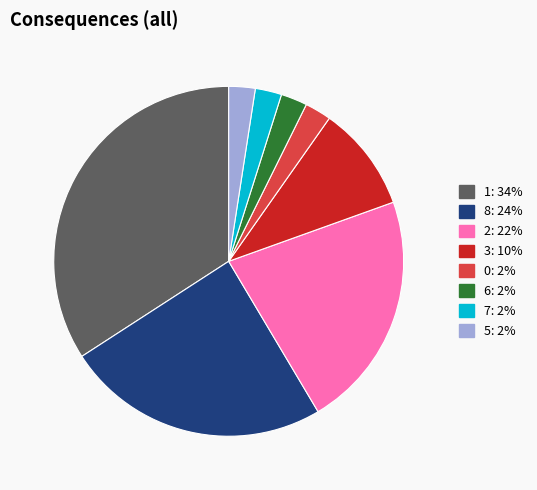

Is there a majority slice in this chart?

No